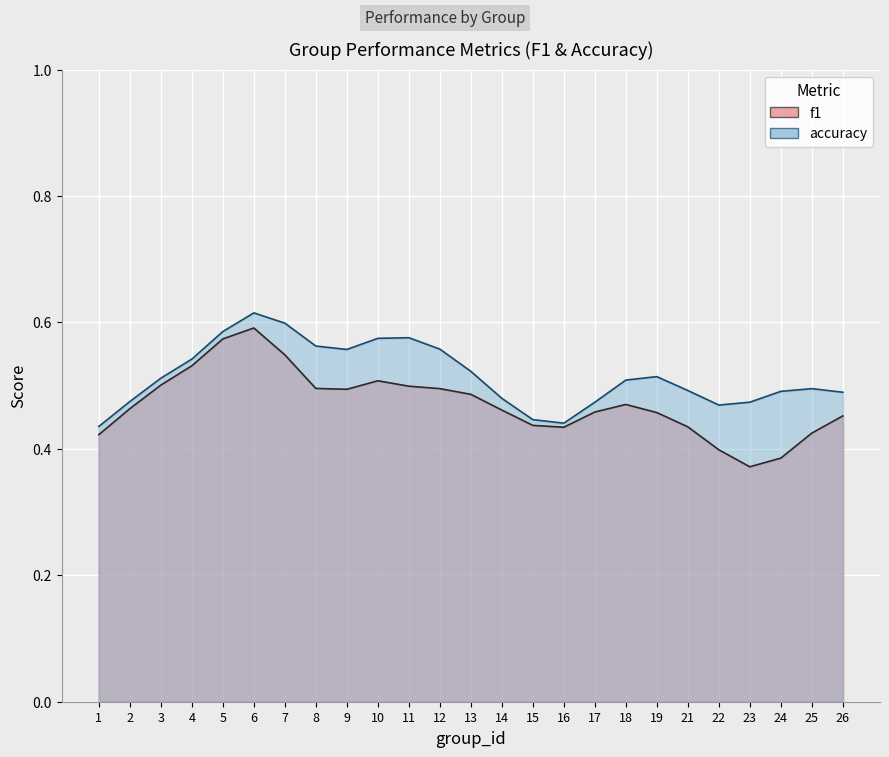

Which has a higher value, 6 or 22?

6